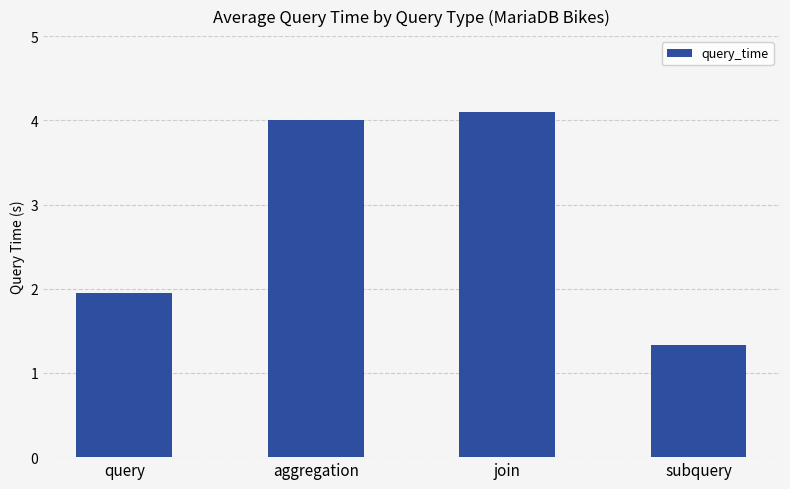

Does the chart contain any negative values?

No